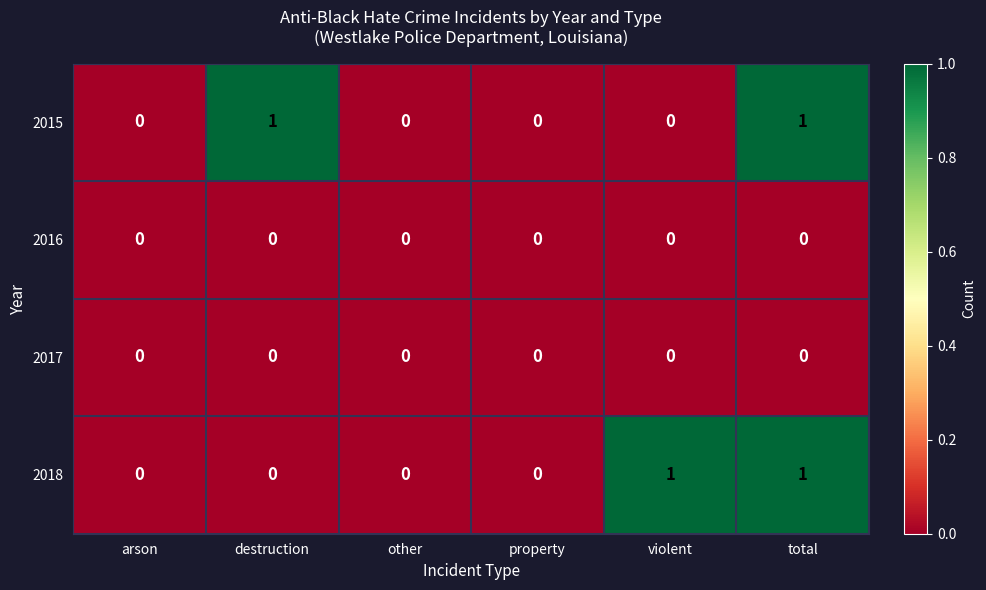

Count the 2015 values in the range 0 to 1.

6